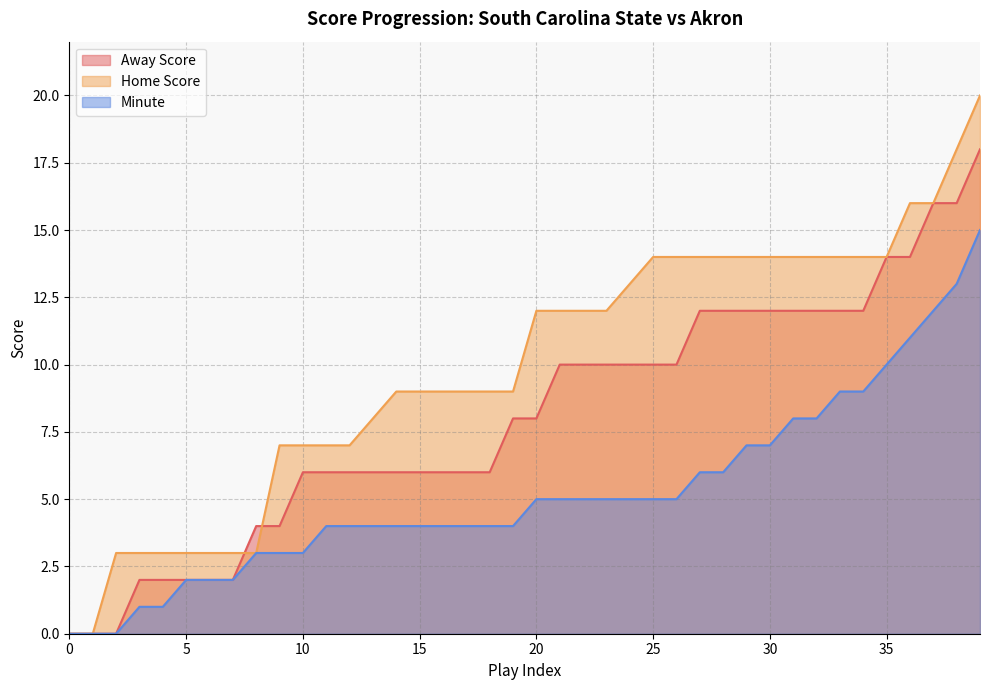

What is the sum of the Minute values at 22 and 35?

15